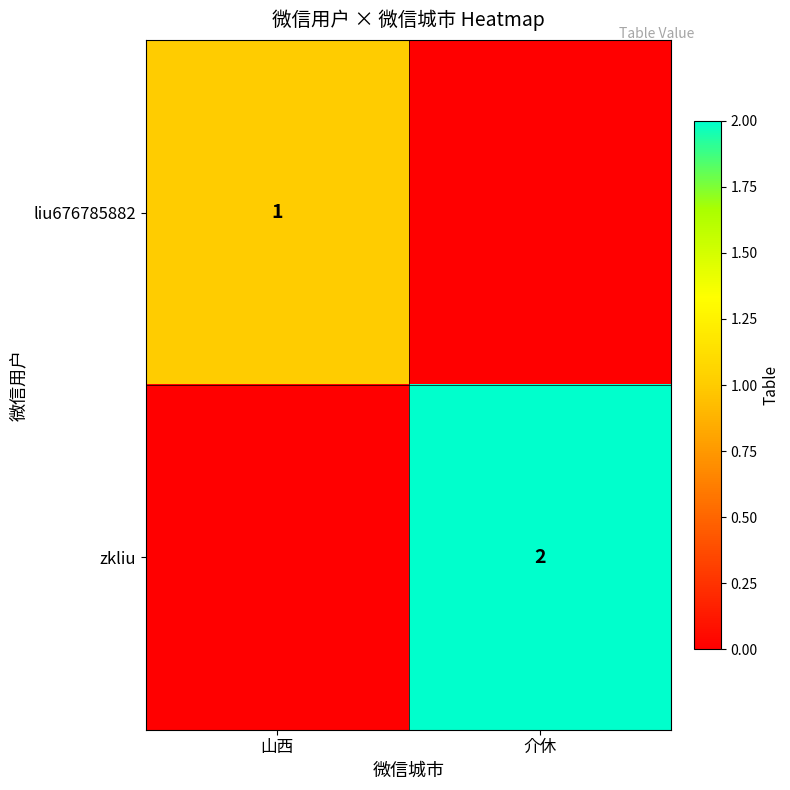

The value of zkliu at 介休 is 0.7. True or false?

False